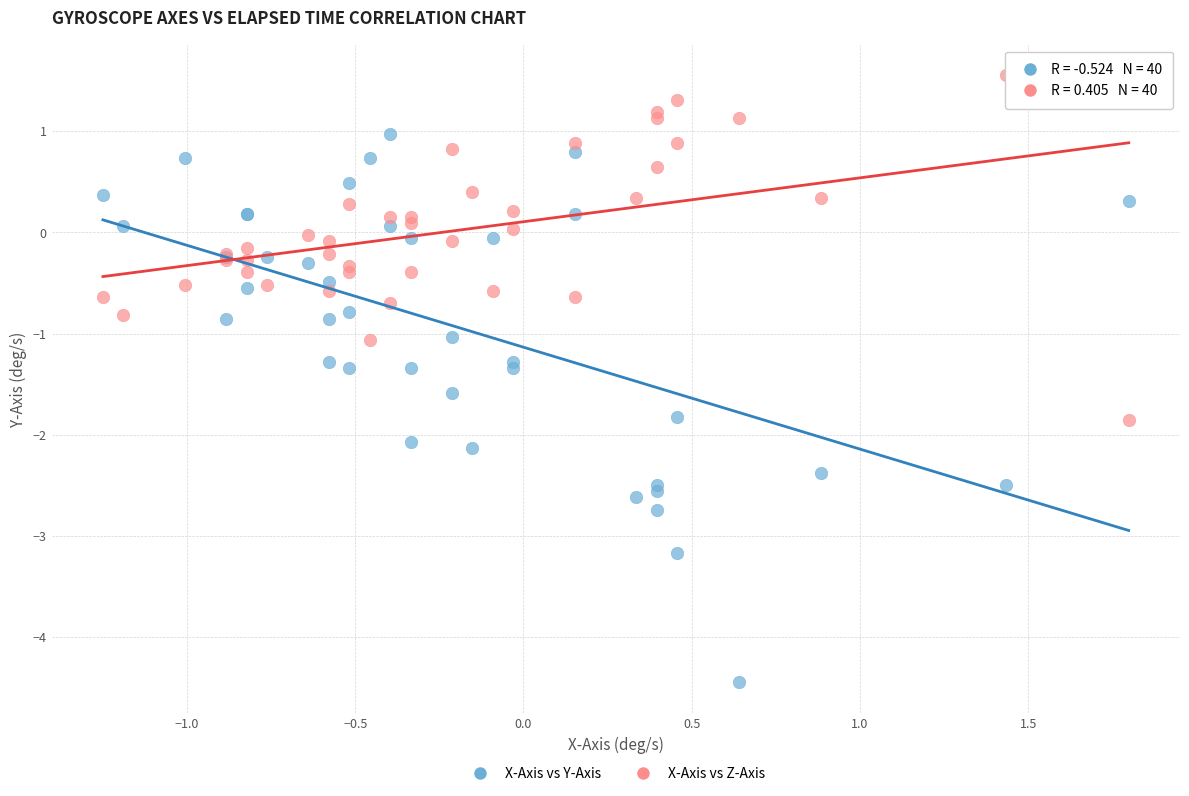

Which series contains the lowest Y value?

X-Axis vs Y-Axis